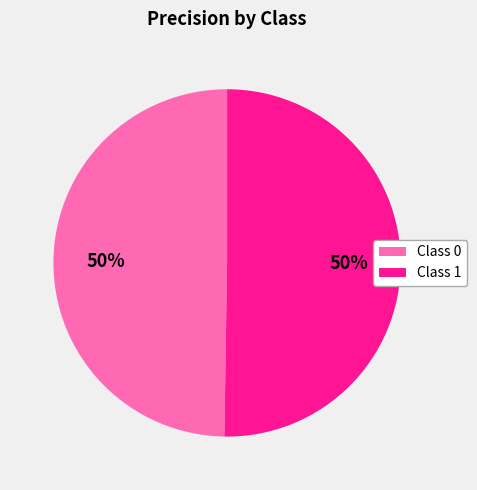

Is it true that Class 1 is 50% of the pie?

True